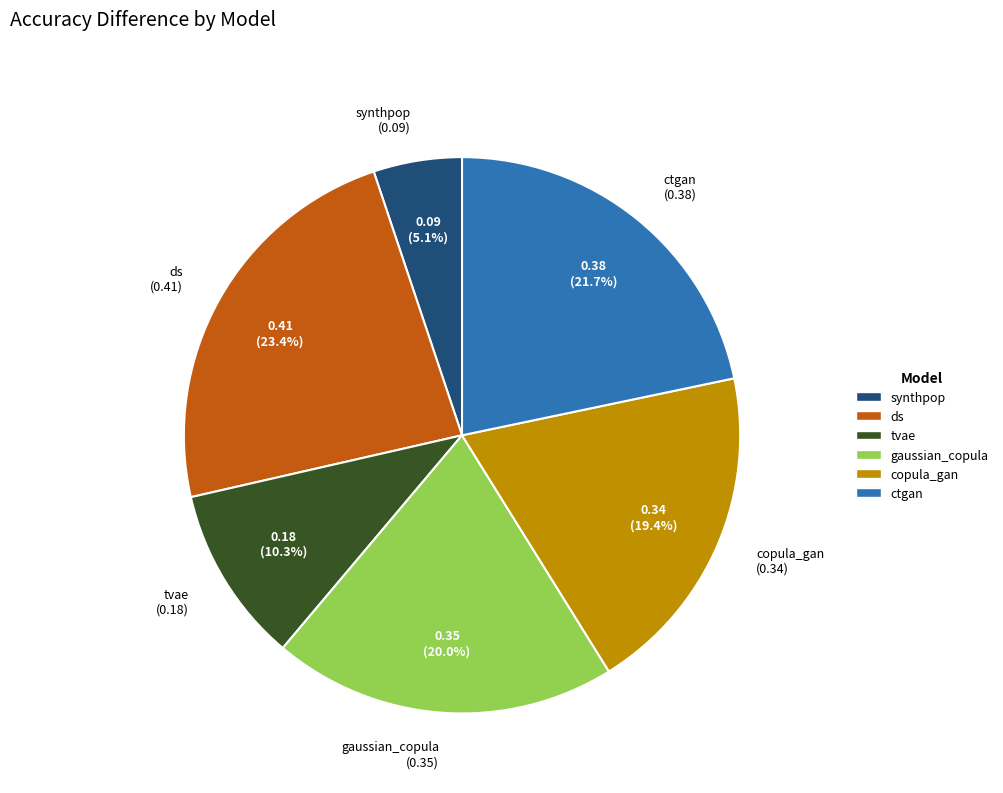

Rank the categories by value from highest to lowest.

ds, ctgan, gaussian_copula, copula_gan, tvae, synthpop